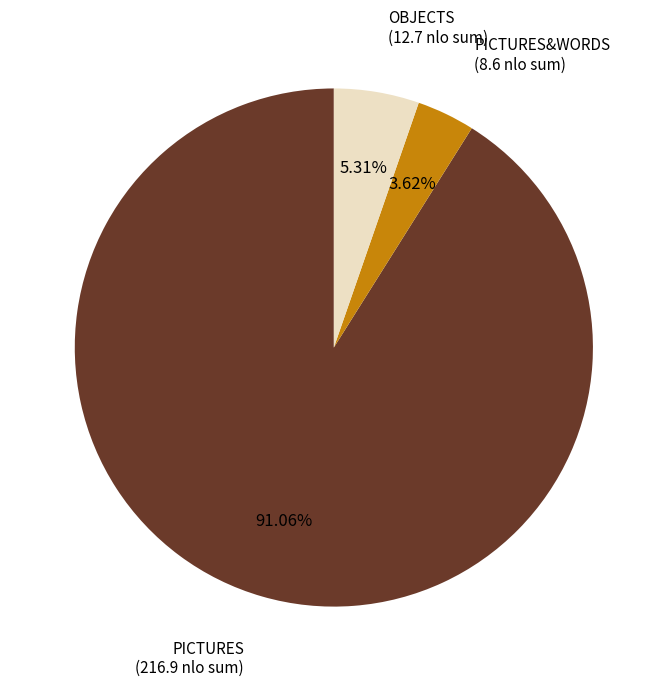

Does any single category account for the majority?

Yes